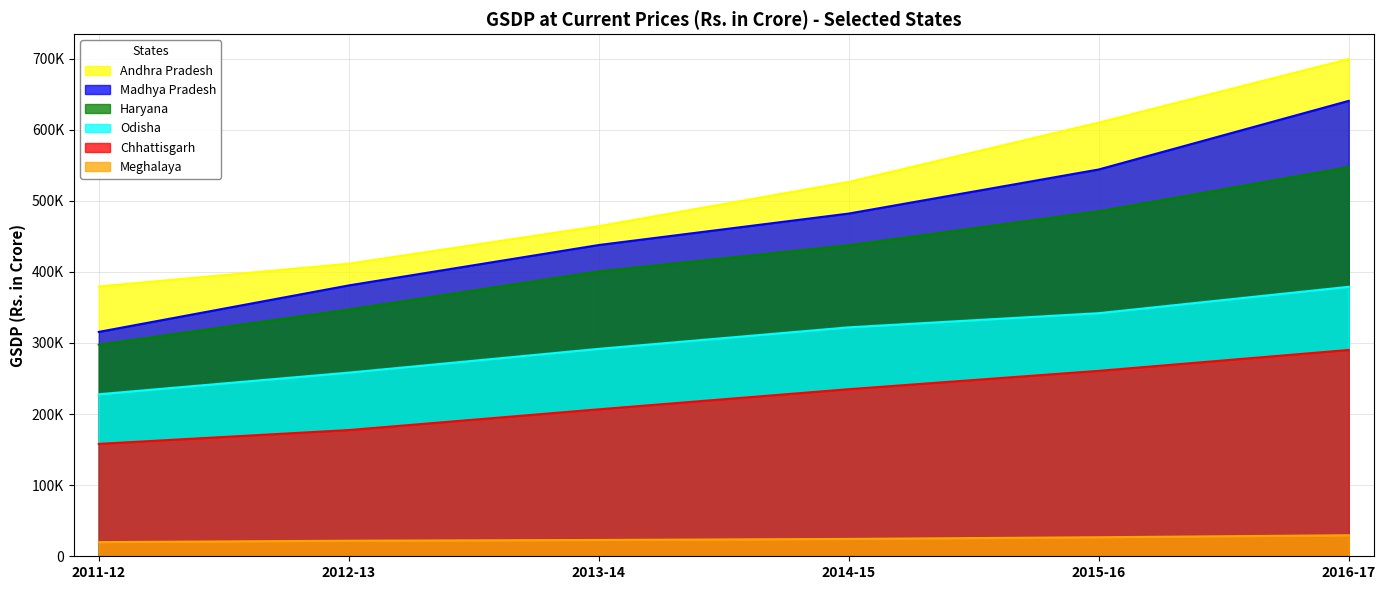

The Odisha series shows 258275 at 2012-13. True or false?

True